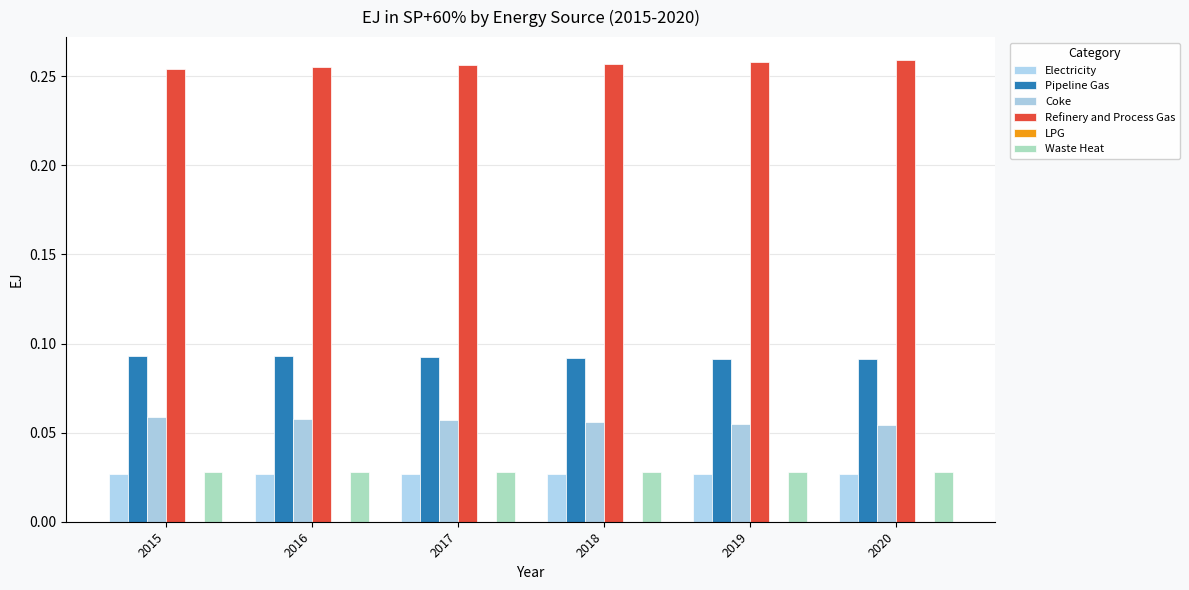

Rank the series by their maximum value, from lowest to highest.

LPG, Electricity, Waste Heat, Coke, Pipeline Gas, Refinery and Process Gas